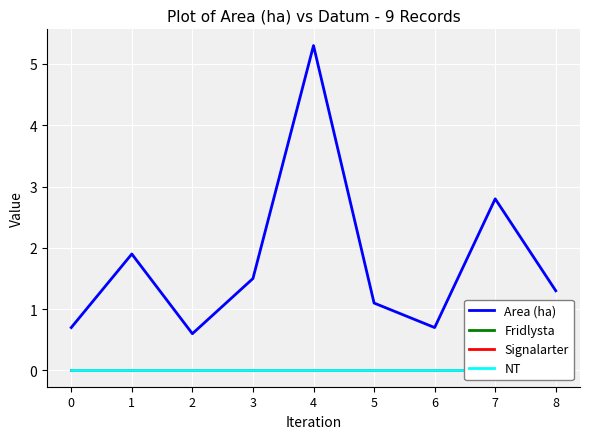

Reading left to right, list all the values displayed in this chart.

Area (ha): 0.7	1.9	0.6	1.5	5.3	1.1	0.7	2.8	1.3
Fridlysta: 0.0	0.0	0.0	0.0	0.0	0.0	0.0	0.0	0.0
Signalarter: 0.0	0.0	0.0	0.0	0.0	0.0	0.0	0.0	0.0
NT: 0.0	0.0	0.0	0.0	0.0	0.0	0.0	0.0	0.0